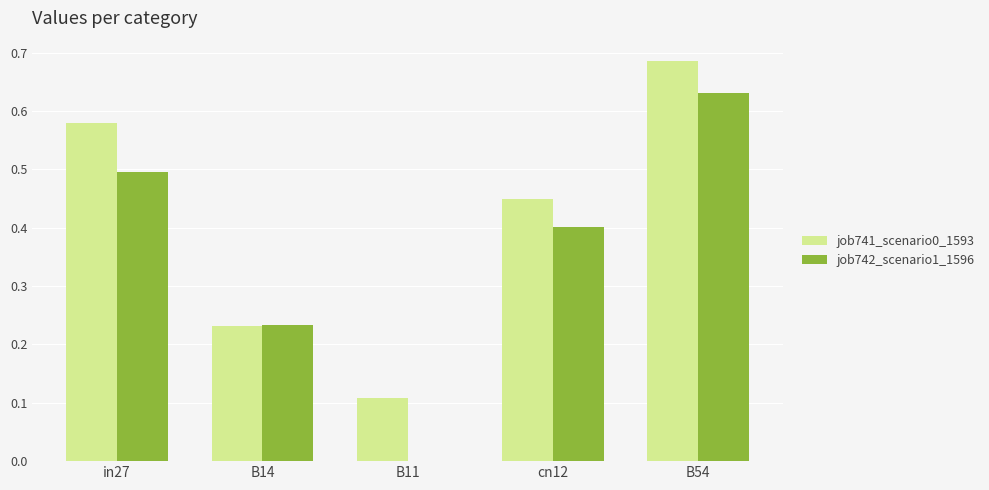

Is it true that job741_scenario0_1593 equals 0.3 at B14?

False